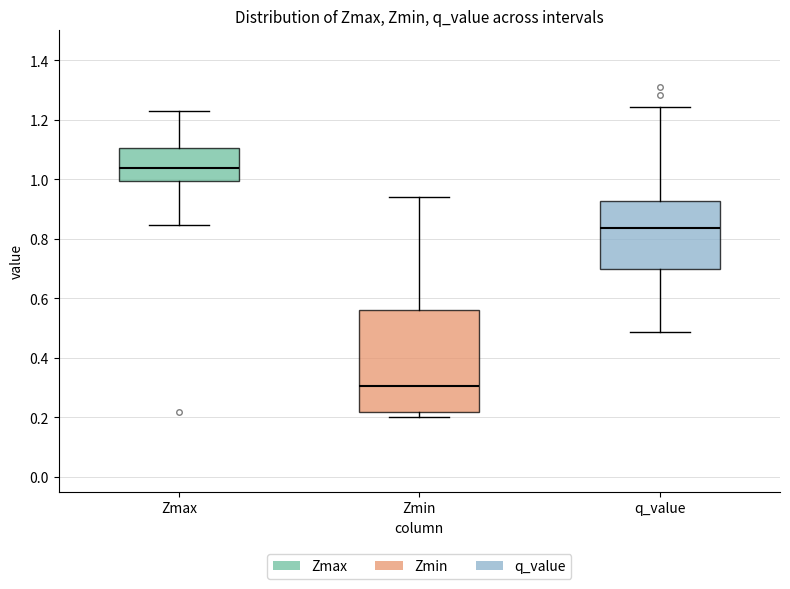

Reading left to right, read every box against the y-axis: the position of its median line, the range the box covers, and the ends of its whiskers. The values are not printed on the chart, so give them approximately, as read against the axis.

Zmax: median 1.04, box 1.00 to 1.10, whiskers 0.84 to 1.22
Zmin: median 0.30, box 0.22 to 0.56, whiskers 0.20 to 0.94
q_value: median 0.84, box 0.70 to 0.92, whiskers 0.48 to 1.24